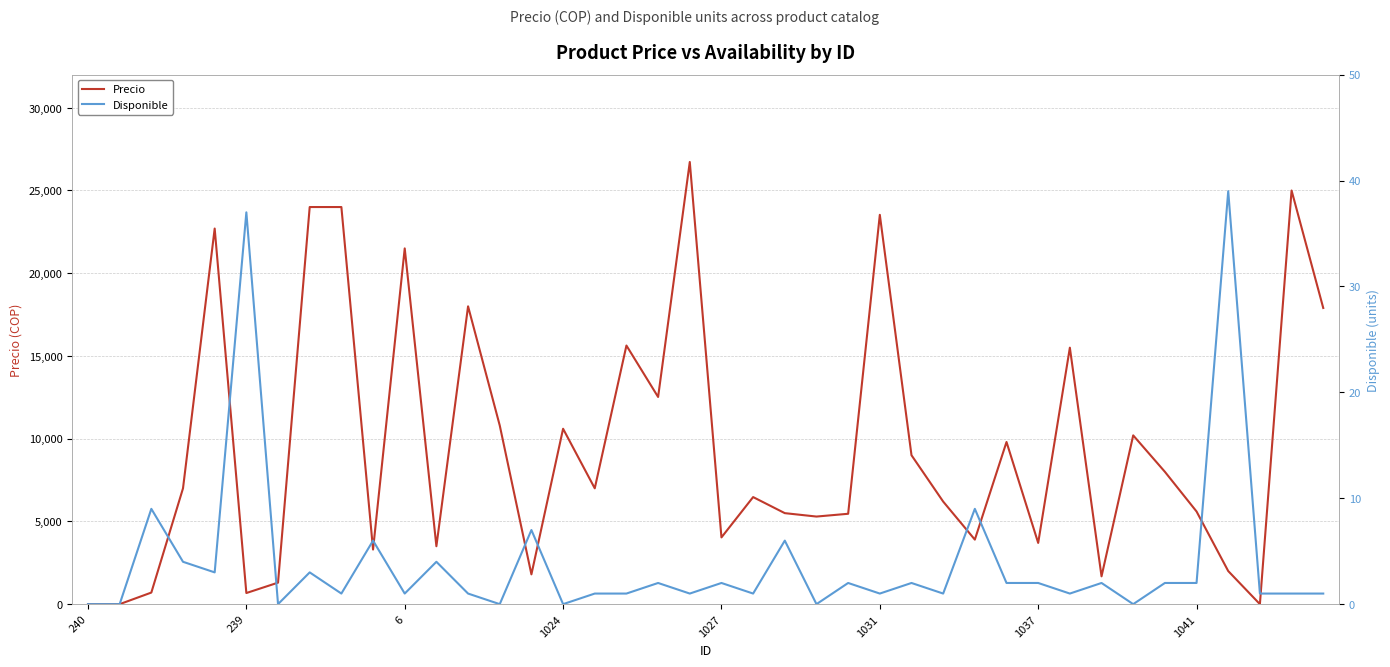

How many interior local valleys does the Precio series have?

12